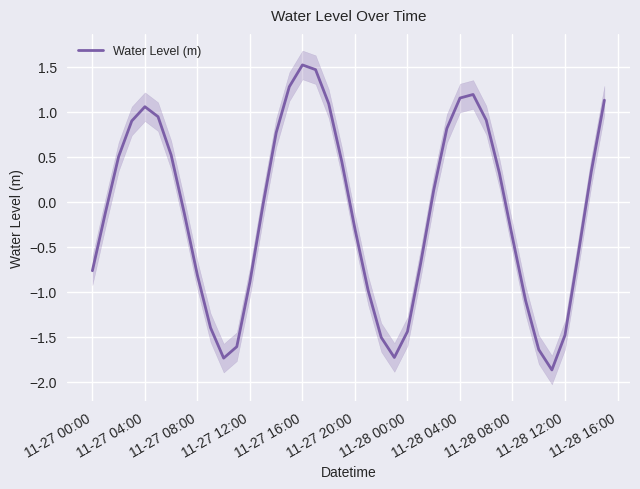

What is the lowest value of the Water Level (m) series?

-1.9